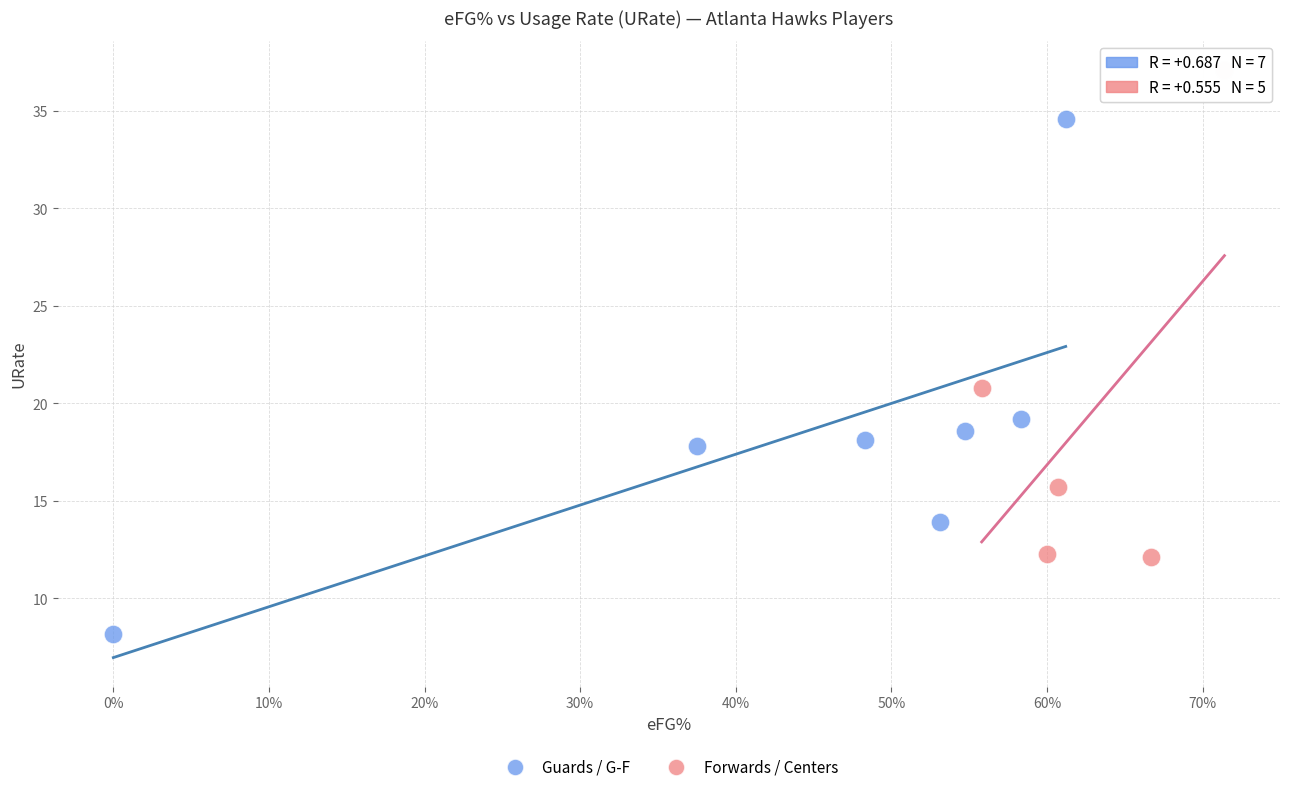

Which series reaches the minimum Y coordinate?

Guards / G-F